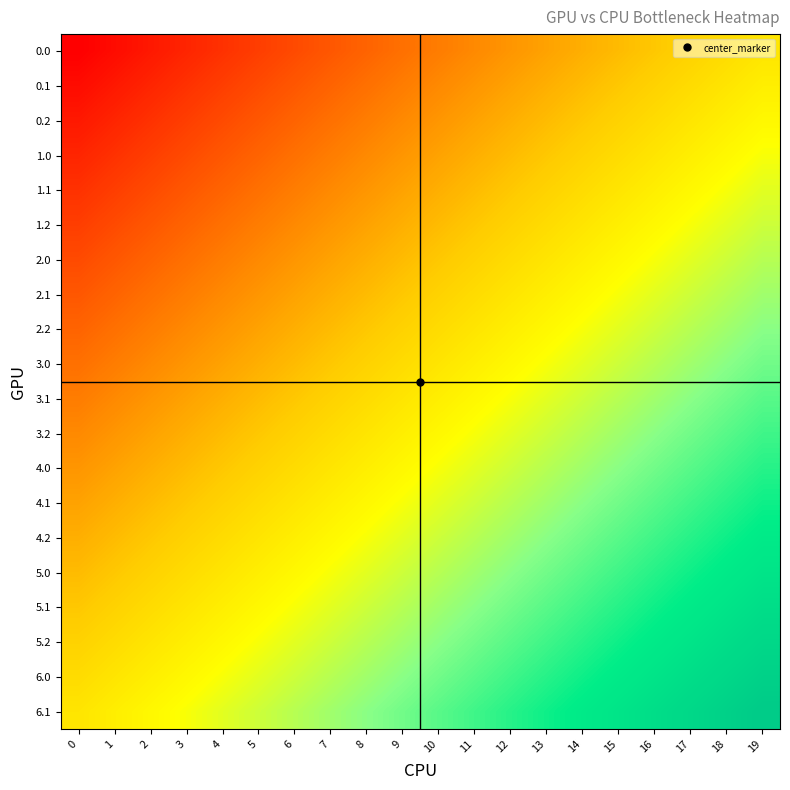

Reading left to right, extract all data points from this chart.

0.0: 0=-1.0	1=-0.9	2=-0.9	3=-0.8	4=-0.8	5=-0.7	6=-0.7	7=-0.6	8=-0.6	9=-0.5	10=-0.5	11=-0.4	12=-0.4	13=-0.3	14=-0.3	15=-0.2	16=-0.2	17=-0.1	18=-0.1	19=0.0
0.1: 0=-0.9	1=-0.9	2=-0.8	3=-0.8	4=-0.7	5=-0.7	6=-0.6	7=-0.6	8=-0.5	9=-0.5	10=-0.4	11=-0.4	12=-0.3	13=-0.3	14=-0.2	15=-0.2	16=-0.1	17=-0.1	18=-0.0	19=0.1
0.2: 0=-0.9	1=-0.8	2=-0.8	3=-0.7	4=-0.7	5=-0.6	6=-0.6	7=-0.5	8=-0.5	9=-0.4	10=-0.4	11=-0.3	12=-0.3	13=-0.2	14=-0.2	15=-0.1	16=-0.1	17=0.0	18=0.1	19=0.1
1.0: 0=-0.8	1=-0.8	2=-0.7	3=-0.7	4=-0.6	5=-0.6	6=-0.5	7=-0.5	8=-0.4	9=-0.4	10=-0.3	11=-0.3	12=-0.2	13=-0.2	14=-0.1	15=-0.1	16=0.0	17=0.1	18=0.1	19=0.2
1.1: 0=-0.8	1=-0.7	2=-0.7	3=-0.6	4=-0.6	5=-0.5	6=-0.5	7=-0.4	8=-0.4	9=-0.3	10=-0.3	11=-0.2	12=-0.2	13=-0.1	14=-0.1	15=0.0	16=0.1	17=0.1	18=0.2	19=0.2
1.2: 0=-0.7	1=-0.7	2=-0.6	3=-0.6	4=-0.5	5=-0.5	6=-0.4	7=-0.4	8=-0.3	9=-0.3	10=-0.2	11=-0.2	12=-0.1	13=-0.1	14=-0.0	15=0.1	16=0.1	17=0.2	18=0.2	19=0.3
2.0: 0=-0.7	1=-0.6	2=-0.6	3=-0.5	4=-0.5	5=-0.4	6=-0.4	7=-0.3	8=-0.3	9=-0.2	10=-0.2	11=-0.1	12=-0.1	13=0.0	14=0.1	15=0.1	16=0.2	17=0.2	18=0.3	19=0.3
2.1: 0=-0.6	1=-0.6	2=-0.5	3=-0.5	4=-0.4	5=-0.4	6=-0.3	7=-0.3	8=-0.2	9=-0.2	10=-0.1	11=-0.1	12=0.0	13=0.1	14=0.1	15=0.2	16=0.2	17=0.3	18=0.3	19=0.4
2.2: 0=-0.6	1=-0.5	2=-0.5	3=-0.4	4=-0.4	5=-0.3	6=-0.3	7=-0.2	8=-0.2	9=-0.1	10=-0.1	11=0.0	12=0.1	13=0.1	14=0.2	15=0.2	16=0.3	17=0.3	18=0.4	19=0.4
3.0: 0=-0.5	1=-0.5	2=-0.4	3=-0.4	4=-0.3	5=-0.3	6=-0.2	7=-0.2	8=-0.1	9=-0.1	10=-0.0	11=0.1	12=0.1	13=0.2	14=0.2	15=0.3	16=0.3	17=0.4	18=0.4	19=0.5
3.1: 0=-0.5	1=-0.4	2=-0.4	3=-0.3	4=-0.3	5=-0.2	6=-0.2	7=-0.1	8=-0.1	9=-0.0	10=0.1	11=0.1	12=0.2	13=0.2	14=0.3	15=0.3	16=0.4	17=0.4	18=0.5	19=0.5
3.2: 0=-0.4	1=-0.4	2=-0.3	3=-0.3	4=-0.2	5=-0.2	6=-0.1	7=-0.1	8=0.0	9=0.1	10=0.1	11=0.2	12=0.2	13=0.3	14=0.3	15=0.4	16=0.4	17=0.5	18=0.5	19=0.6
4.0: 0=-0.4	1=-0.3	2=-0.3	3=-0.2	4=-0.2	5=-0.1	6=-0.1	7=-0.0	8=0.1	9=0.1	10=0.2	11=0.2	12=0.3	13=0.3	14=0.4	15=0.4	16=0.5	17=0.5	18=0.6	19=0.6
4.1: 0=-0.3	1=-0.3	2=-0.2	3=-0.2	4=-0.1	5=-0.1	6=0.0	7=0.1	8=0.1	9=0.2	10=0.2	11=0.3	12=0.3	13=0.4	14=0.4	15=0.5	16=0.5	17=0.6	18=0.6	19=0.7
4.2: 0=-0.3	1=-0.2	2=-0.2	3=-0.1	4=-0.1	5=-0.0	6=0.1	7=0.1	8=0.2	9=0.2	10=0.3	11=0.3	12=0.4	13=0.4	14=0.5	15=0.5	16=0.6	17=0.6	18=0.7	19=0.7
5.0: 0=-0.2	1=-0.2	2=-0.1	3=-0.1	4=0.0	5=0.1	6=0.1	7=0.2	8=0.2	9=0.3	10=0.3	11=0.4	12=0.4	13=0.5	14=0.5	15=0.6	16=0.6	17=0.7	18=0.7	19=0.8
5.1: 0=-0.2	1=-0.1	2=-0.1	3=-0.0	4=0.1	5=0.1	6=0.2	7=0.2	8=0.3	9=0.3	10=0.4	11=0.4	12=0.5	13=0.5	14=0.6	15=0.6	16=0.7	17=0.7	18=0.8	19=0.8
5.2: 0=-0.1	1=-0.1	2=0.0	3=0.1	4=0.1	5=0.2	6=0.2	7=0.3	8=0.3	9=0.4	10=0.4	11=0.5	12=0.5	13=0.6	14=0.6	15=0.7	16=0.7	17=0.8	18=0.8	19=0.9
6.0: 0=-0.1	1=-0.0	2=0.1	3=0.1	4=0.2	5=0.2	6=0.3	7=0.3	8=0.4	9=0.4	10=0.5	11=0.5	12=0.6	13=0.6	14=0.7	15=0.7	16=0.8	17=0.8	18=0.9	19=0.9
6.1: 0=0.0	1=0.1	2=0.1	3=0.2	4=0.2	5=0.3	6=0.3	7=0.4	8=0.4	9=0.5	10=0.5	11=0.6	12=0.6	13=0.7	14=0.7	15=0.8	16=0.8	17=0.9	18=0.9	19=1.0